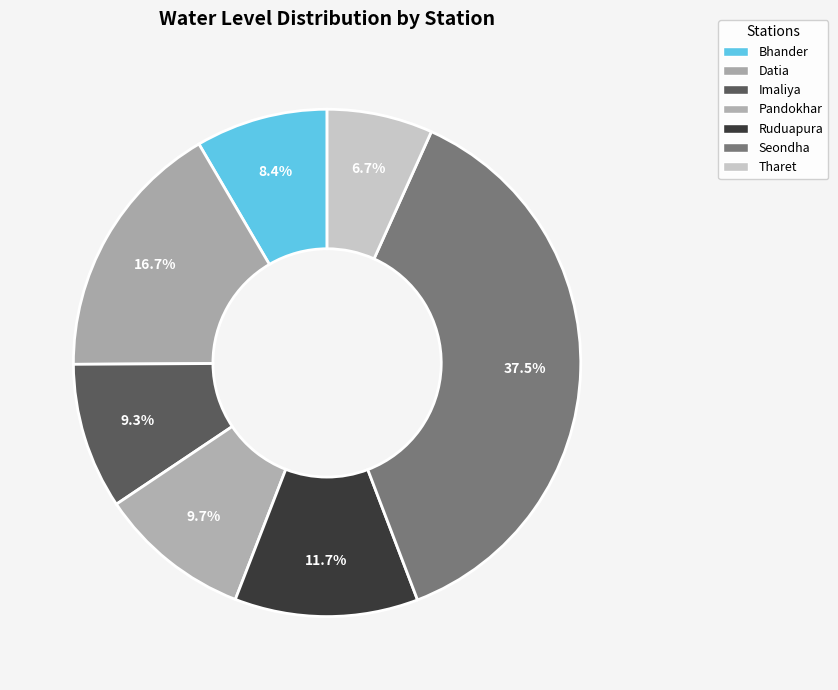

The Imaliya slice represents 23% of the pie. True or false?

False